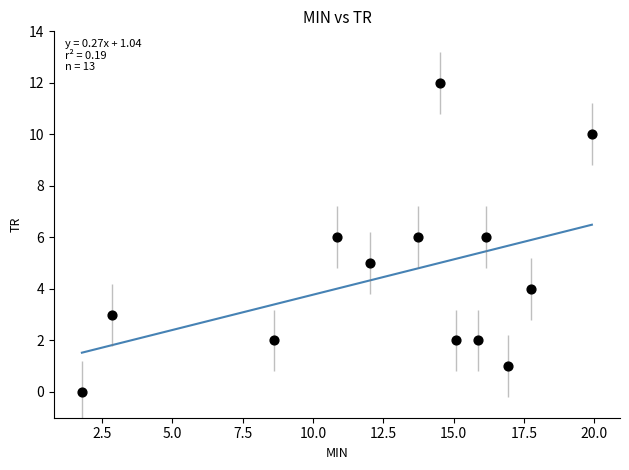

What is the range of Y values (max minus min)?

12